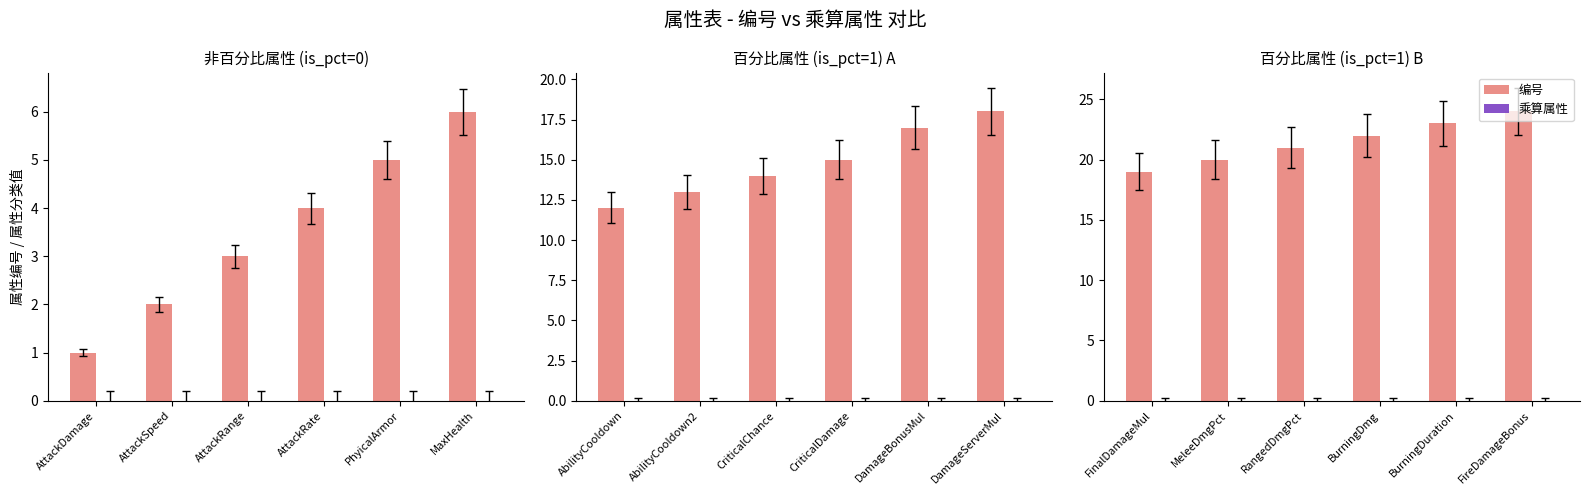

Which has a higher value, RangedDmgPct or FireDamageBonus?

FireDamageBonus